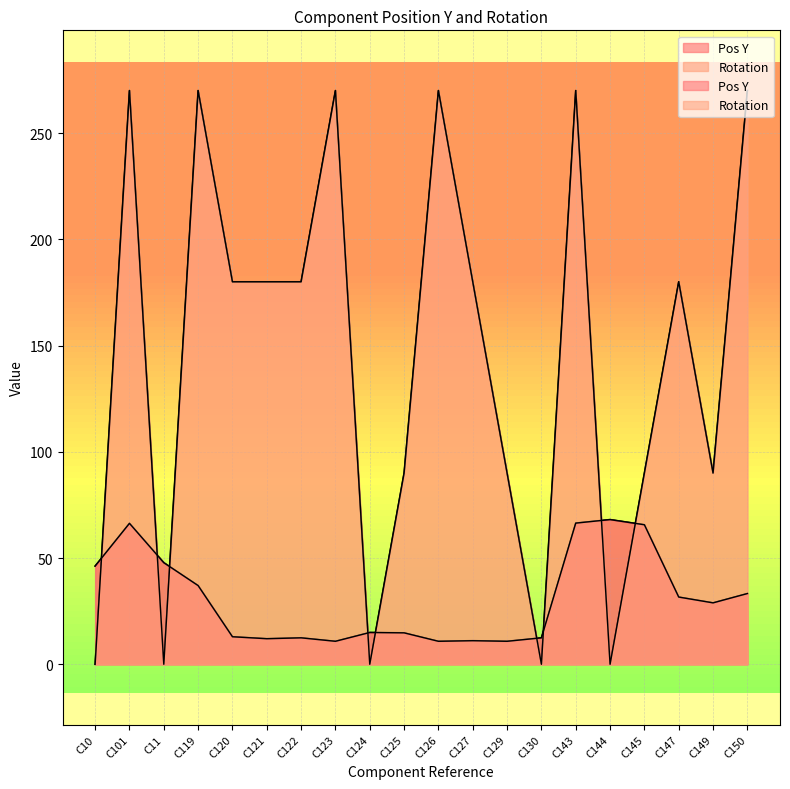

How many data points in Pos Y are above 28?

10